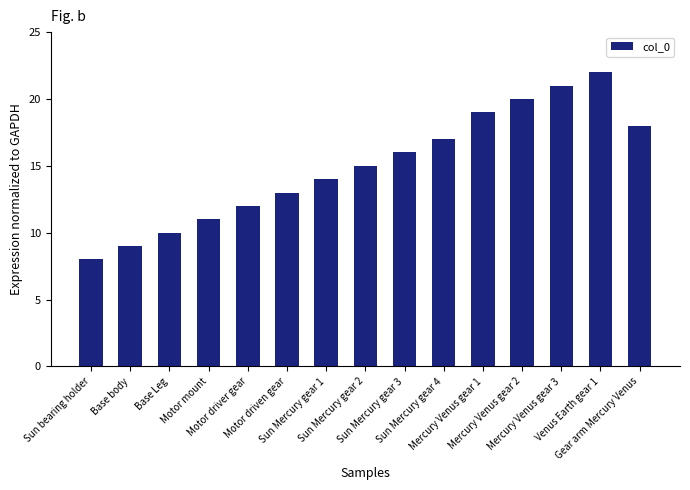

What is the label of the 13th bar from the right?

Base Leg